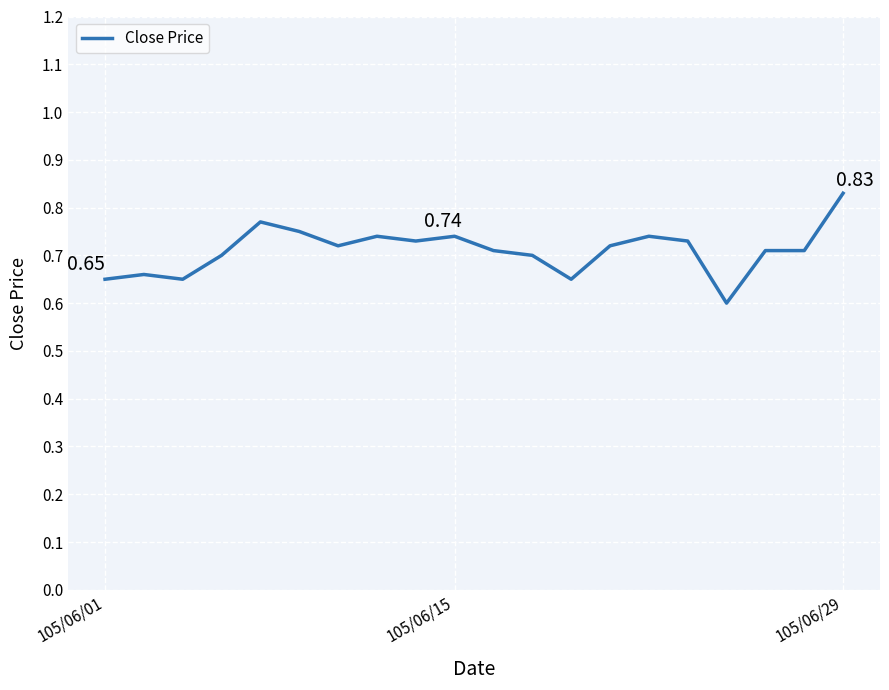

How many lines are shown in the chart?

1